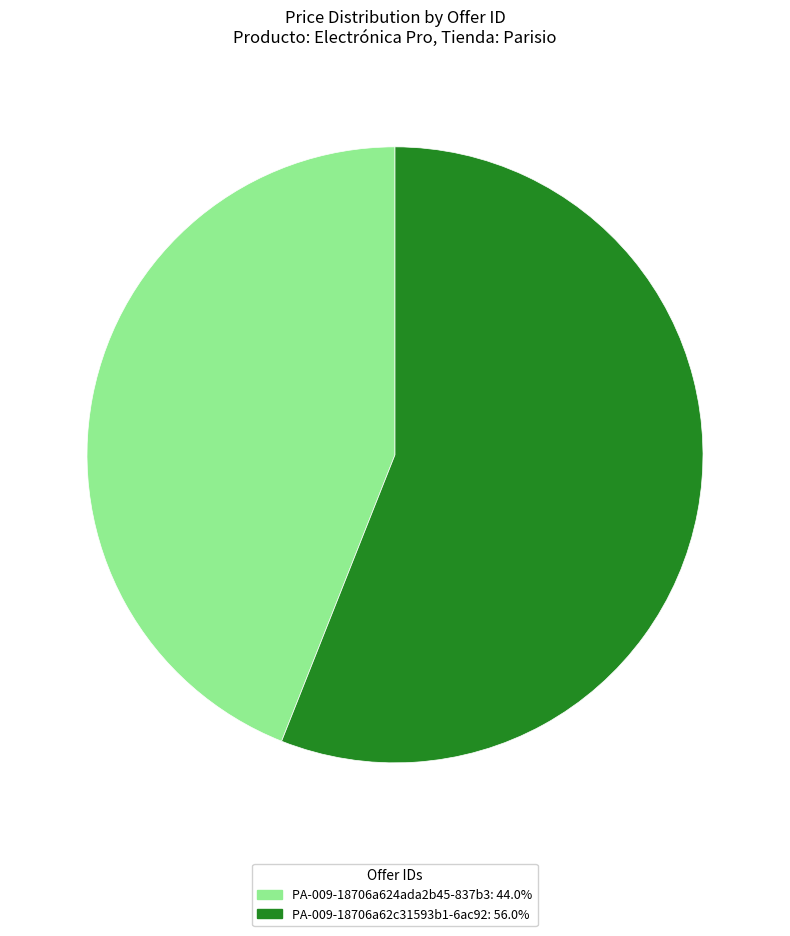

True or false: PA-009-18706a624ada2b45-837b3 accounts for 44% of the total.

True